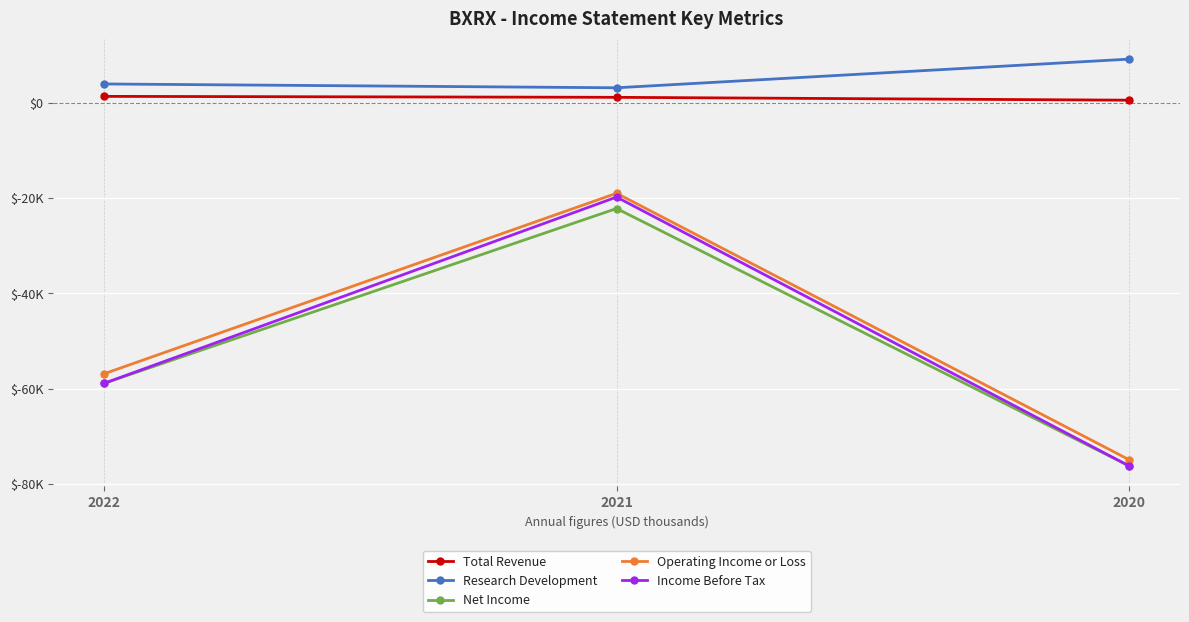

Read the Income Before Tax value at 2020.

-76100